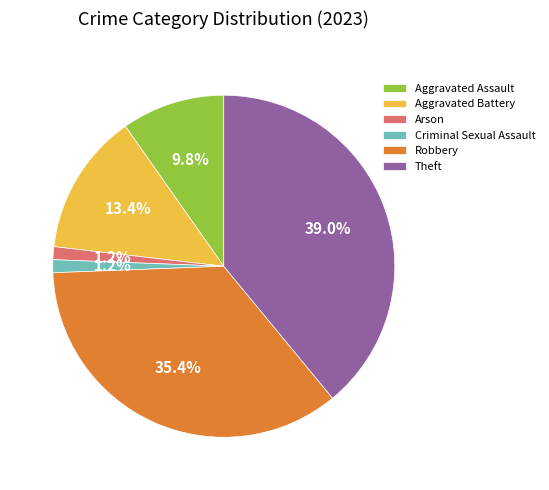

Approximately how many times larger is the value at Aggravated Battery compared to Aggravated Assault?

1.4